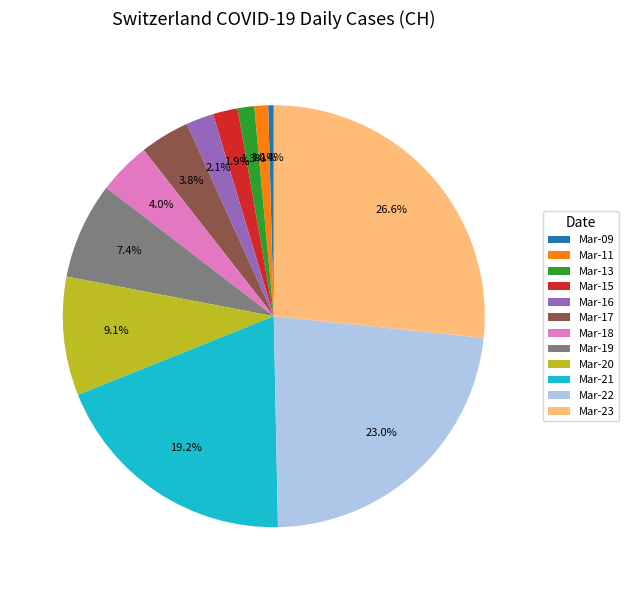

What is the ratio of the value at Mar-21 to the value at Mar-16?

9.1